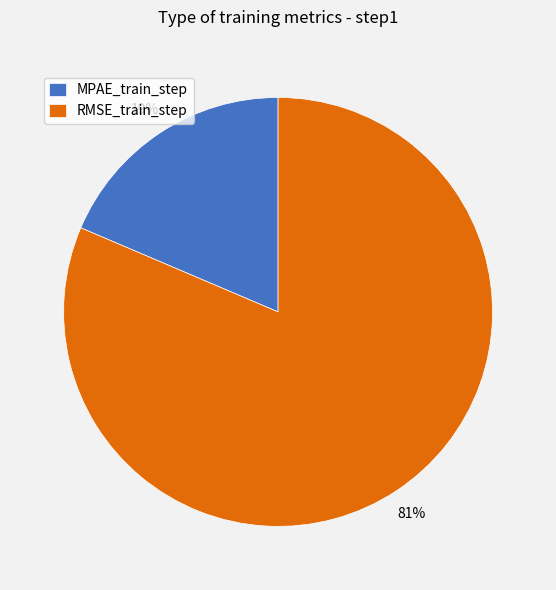

Between RMSE_train_step and MPAE_train_step, which is larger?

RMSE_train_step